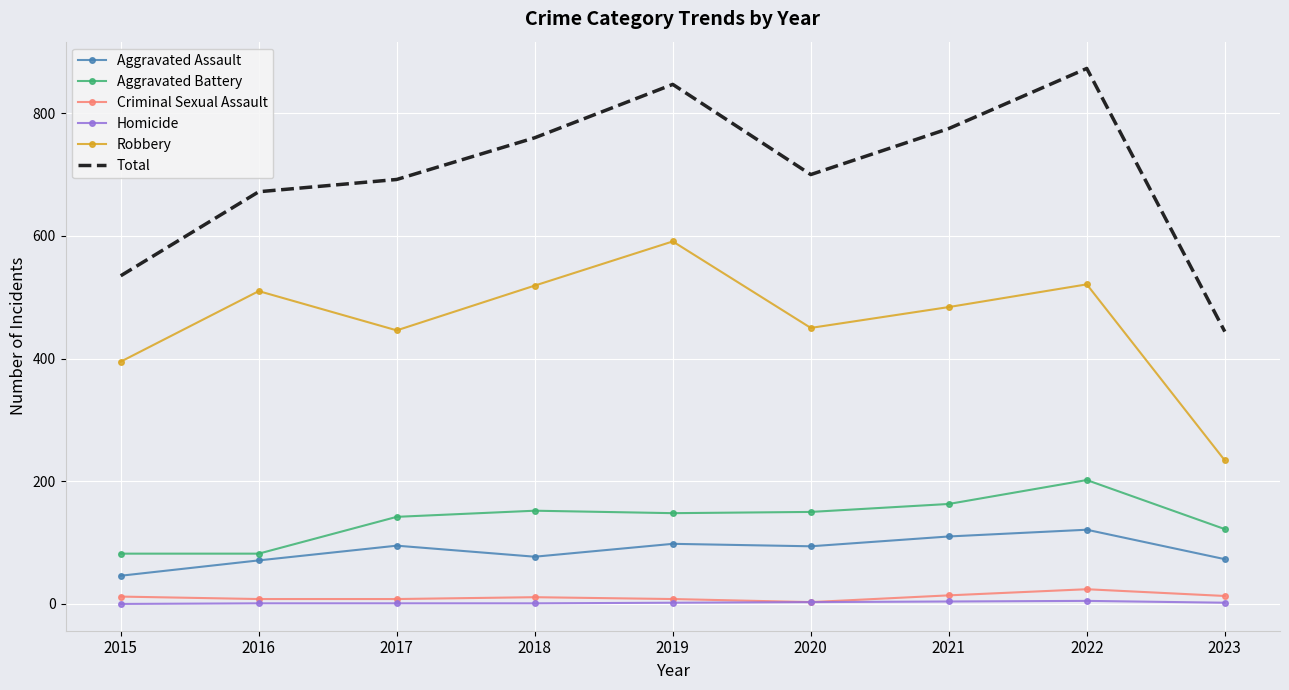

Which series has the widest spread of values?

Total